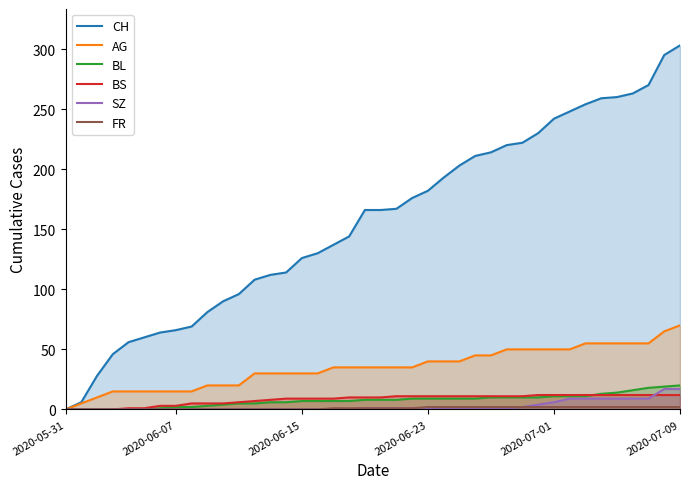

At how many categories does at least one series exceed 8?

38